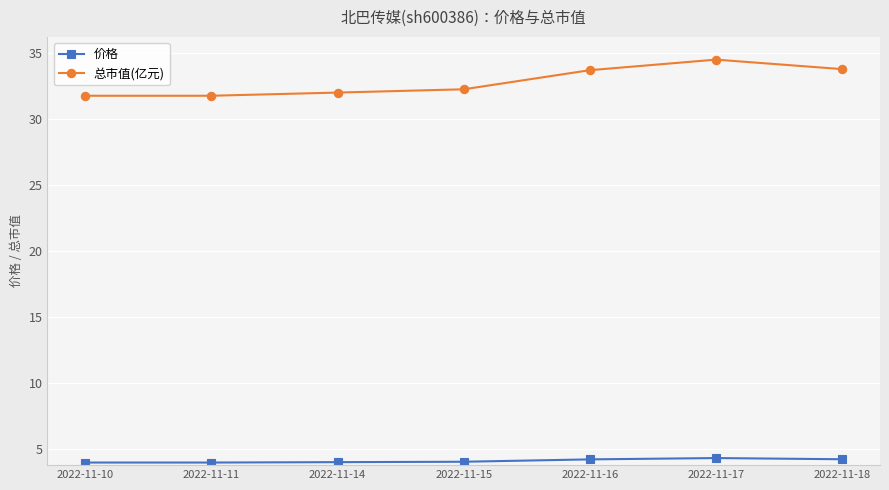

Which series has the largest total across all categories?

总市值(亿元)